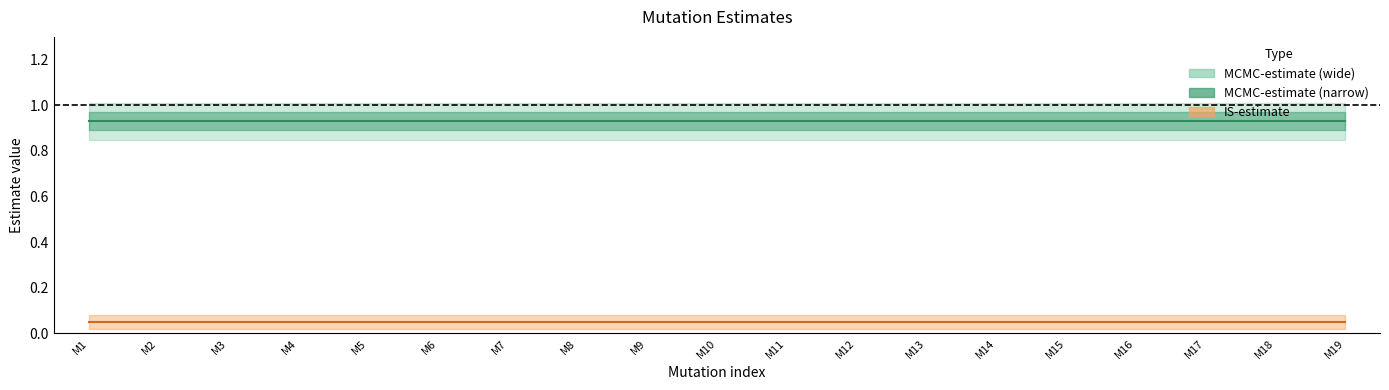

True or false: IS-estimate and MCMC-estimate cross at least once.

False